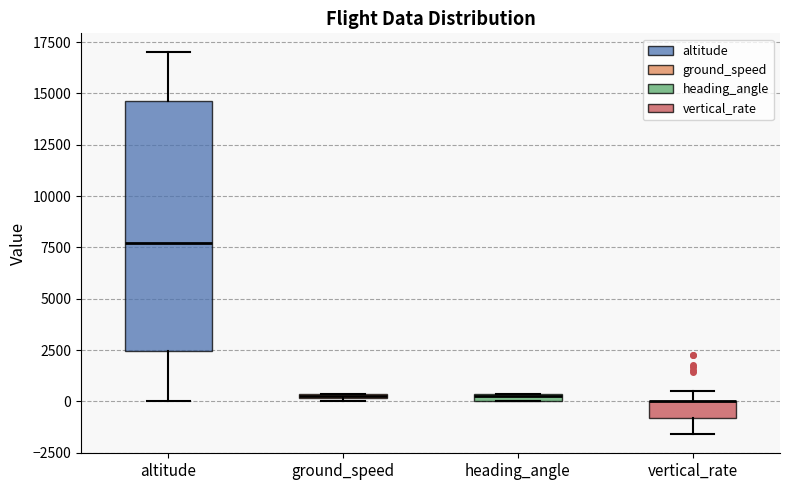

Which box is the tallest, from its lower edge to its upper edge?

altitude